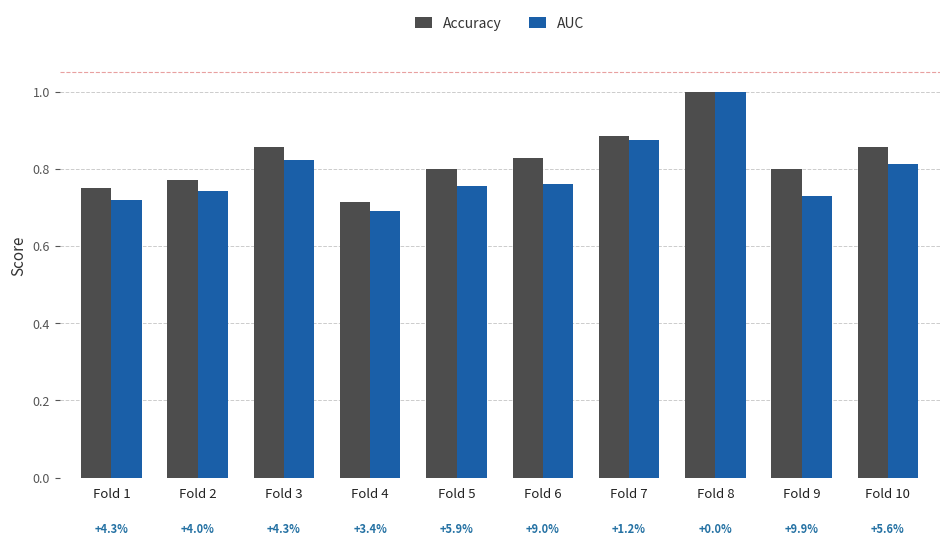

How many bars are there in total?

20